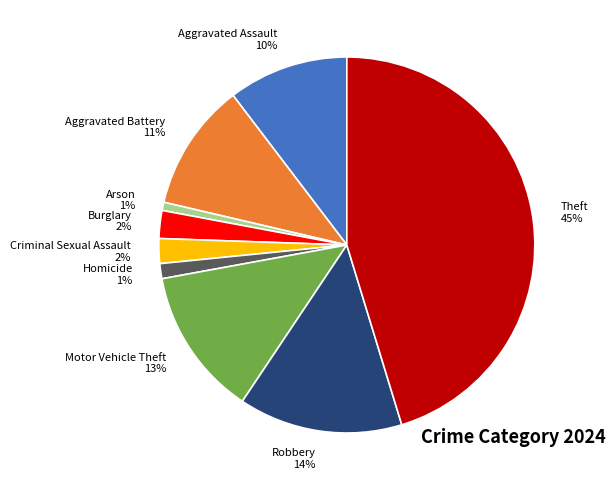

What is the ratio of the value at Motor Vehicle Theft to the value at Robbery?

0.9